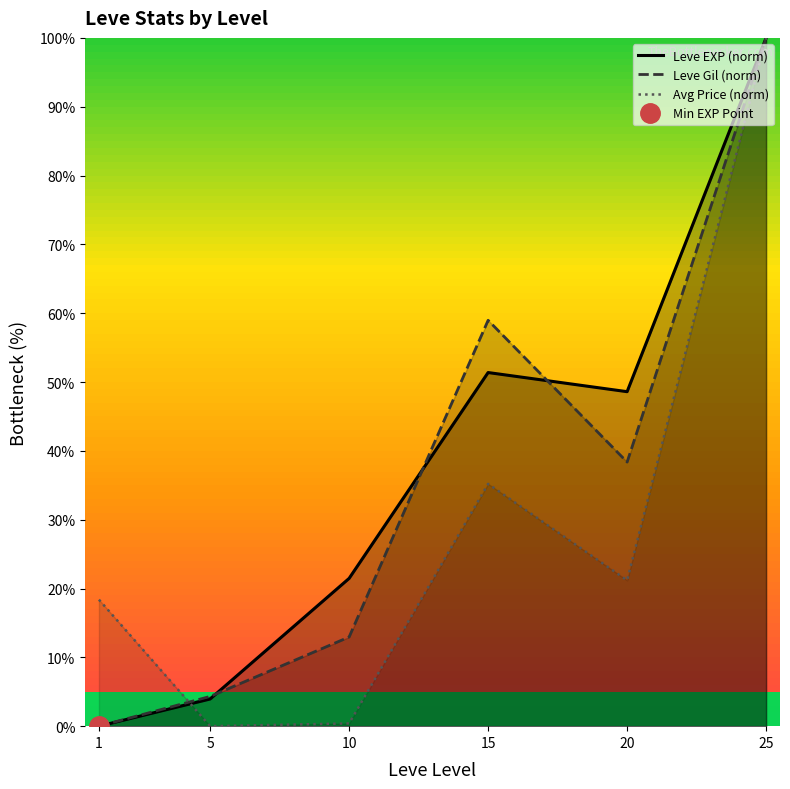

How many lines are shown in the chart?

3